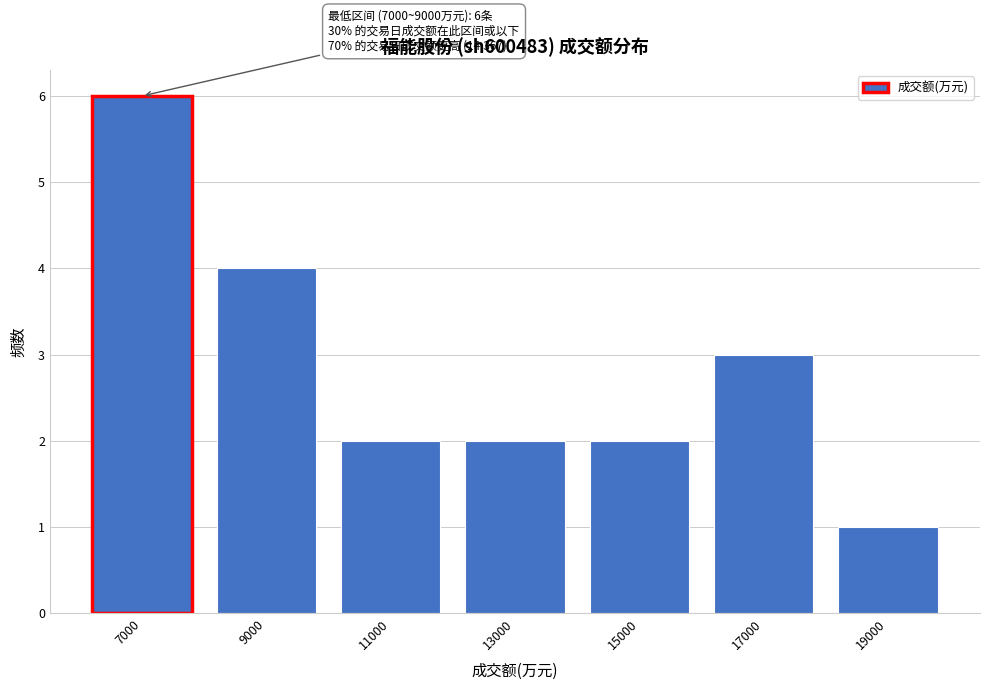

Reading right to left, list all the values displayed in this chart.

19000=1	17000=3	15000=2	13000=2	11000=2	9000=4	7000=6